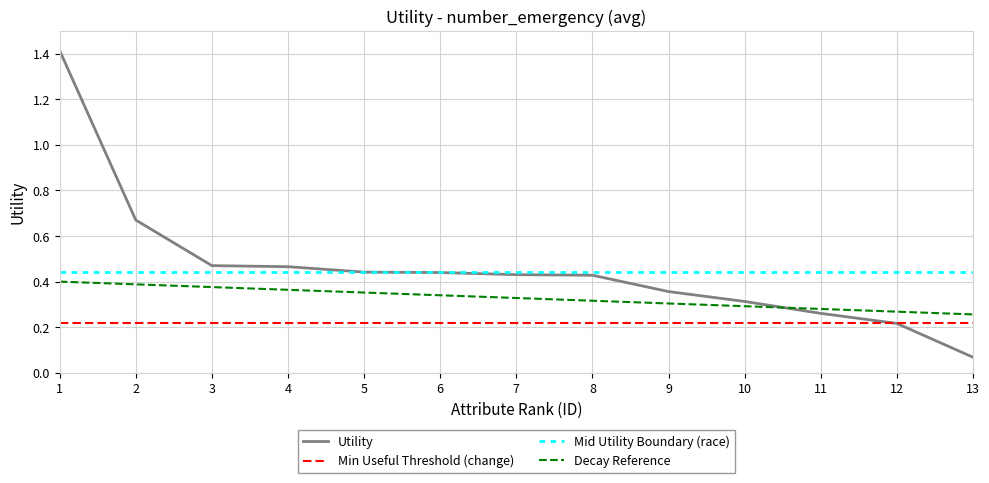

What is the minimum value shown in the chart?

0.1